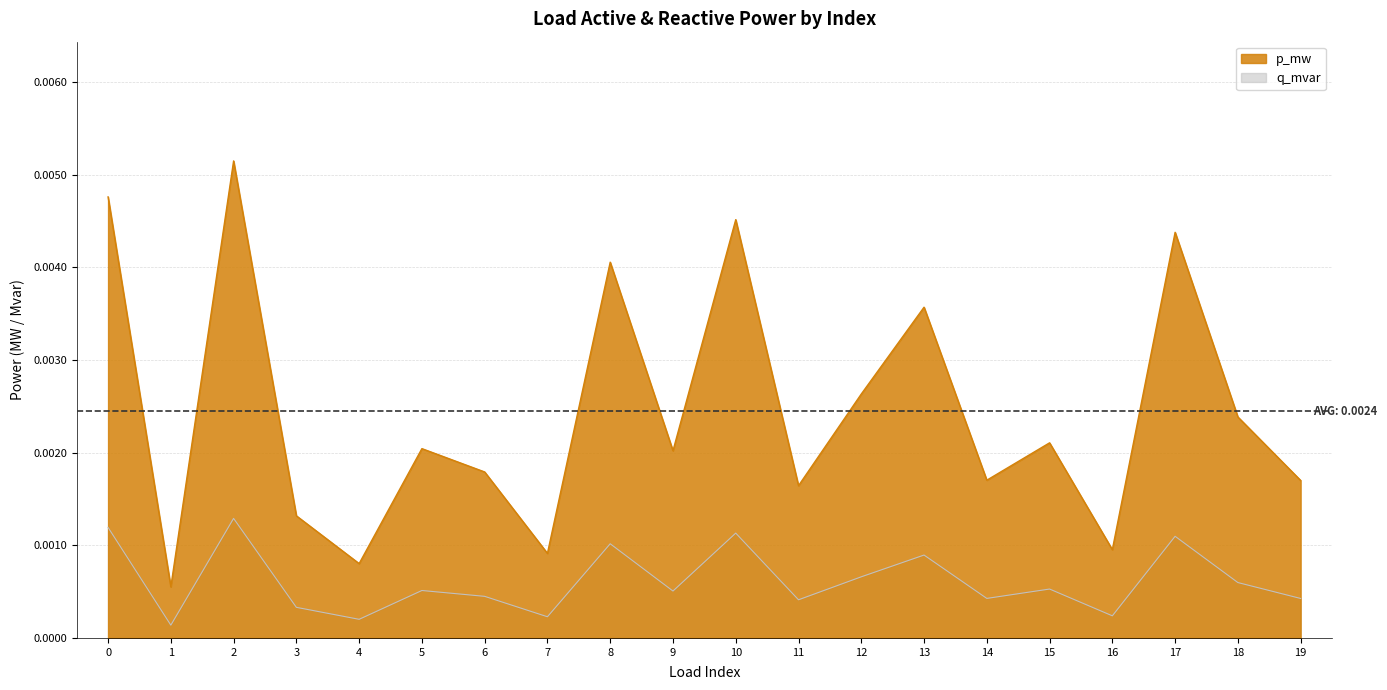

Count the q_mvar values in the range 0 to 1.

20